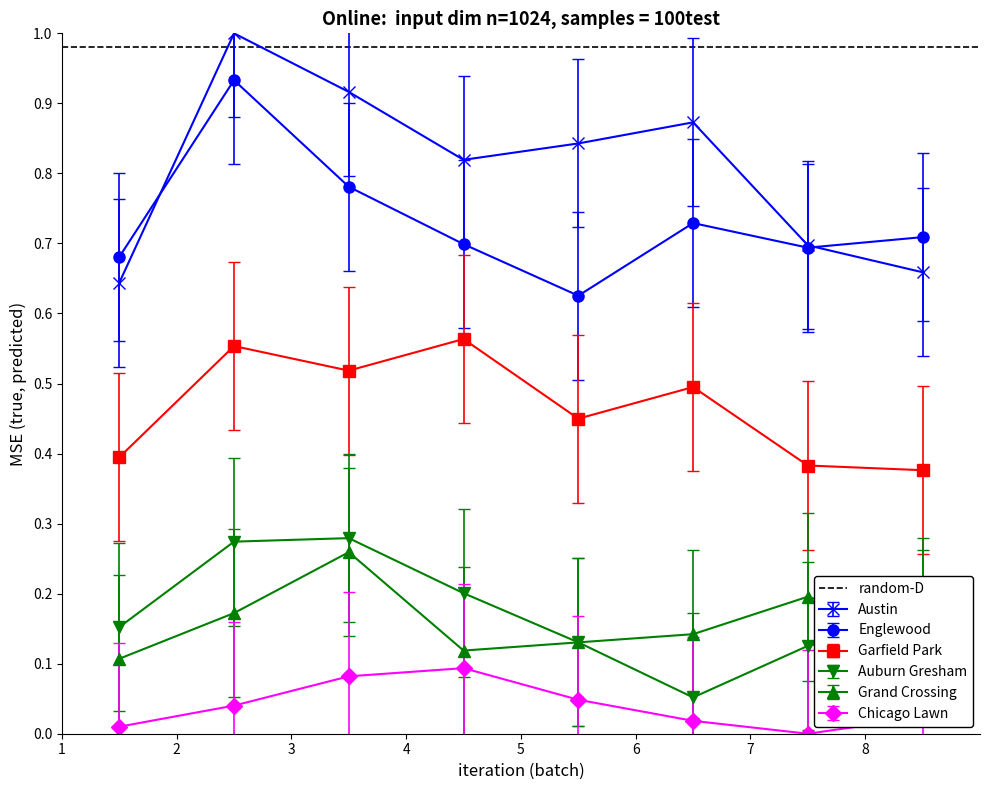

Does the chart display data point markers on the line(s)?

Yes